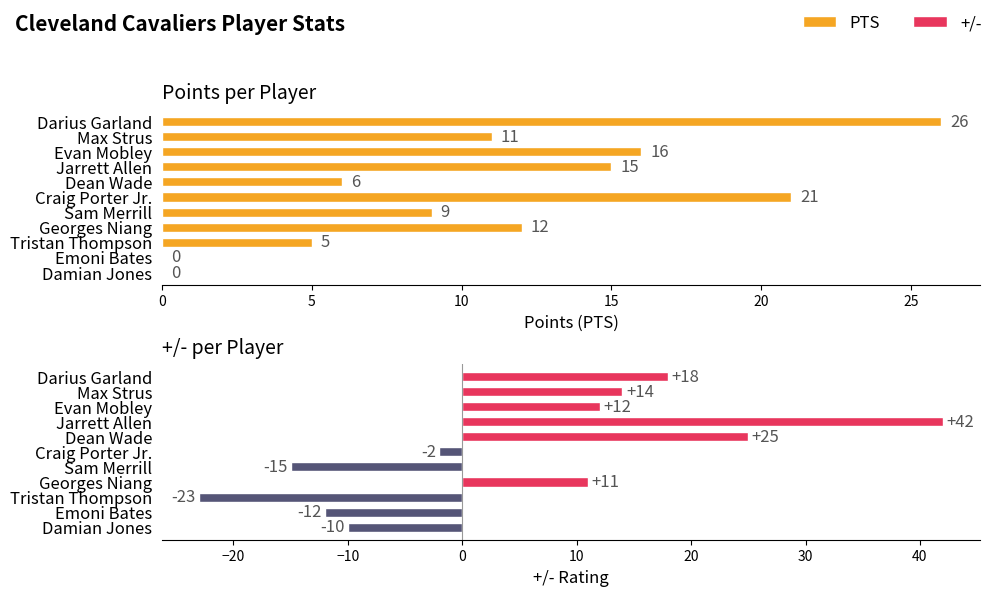

What is the maximum value shown in the chart?

42